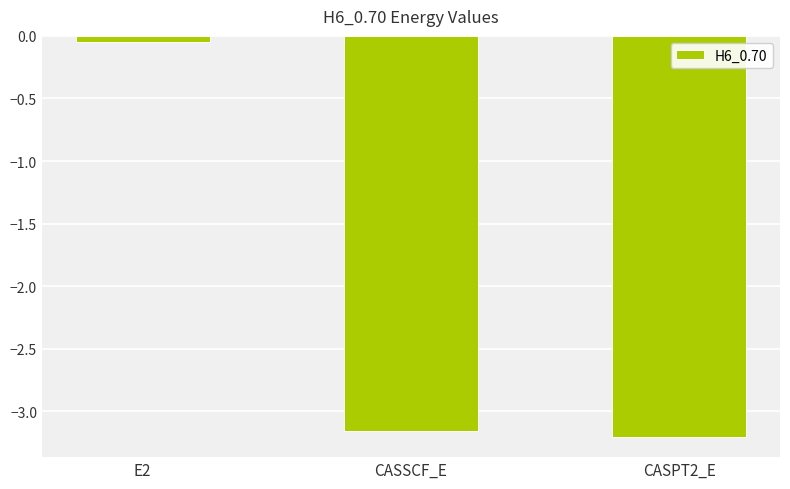

Does the chart contain any negative values?

Yes